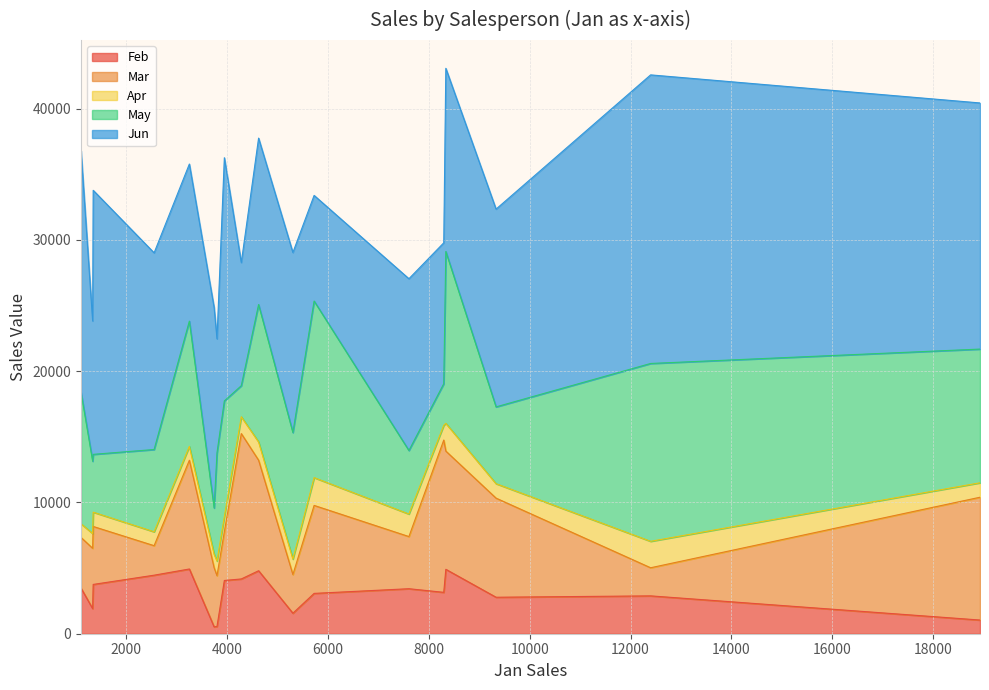

How many values in the Apr series are below 1126?

9